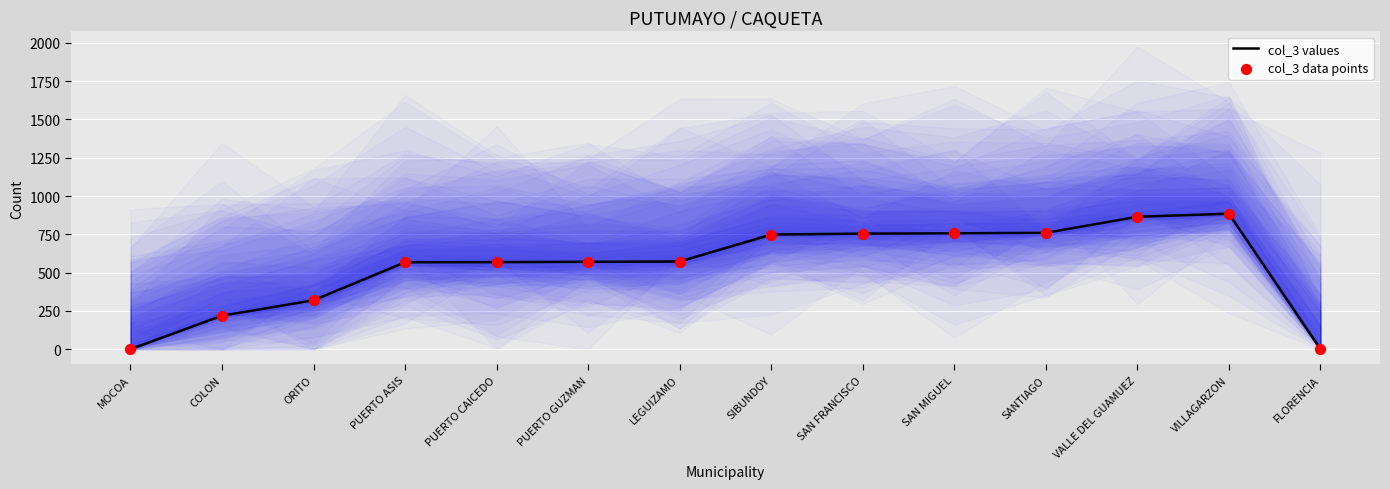

What are all the series names shown in the legend?

col_3 values, col_3 data points